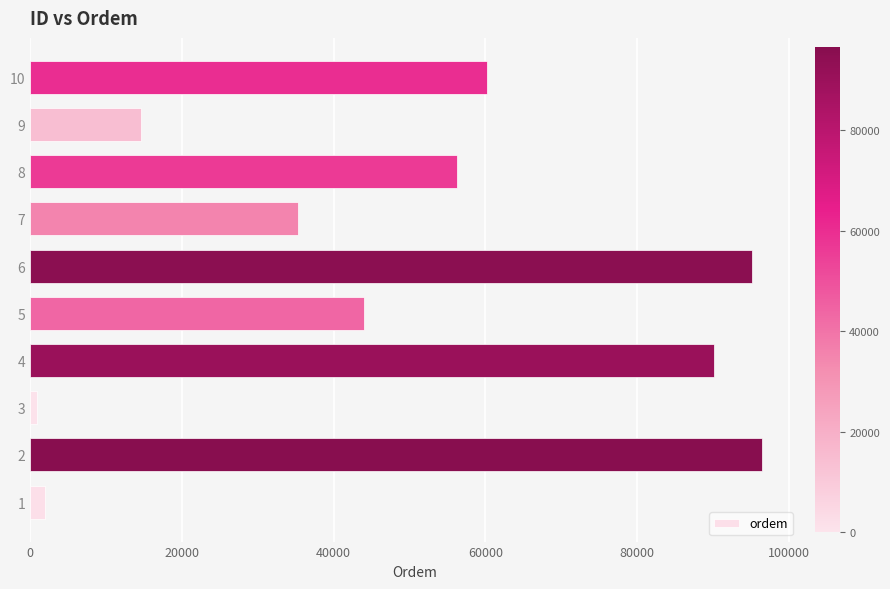

What is the difference between the maximum and minimum values?

95680